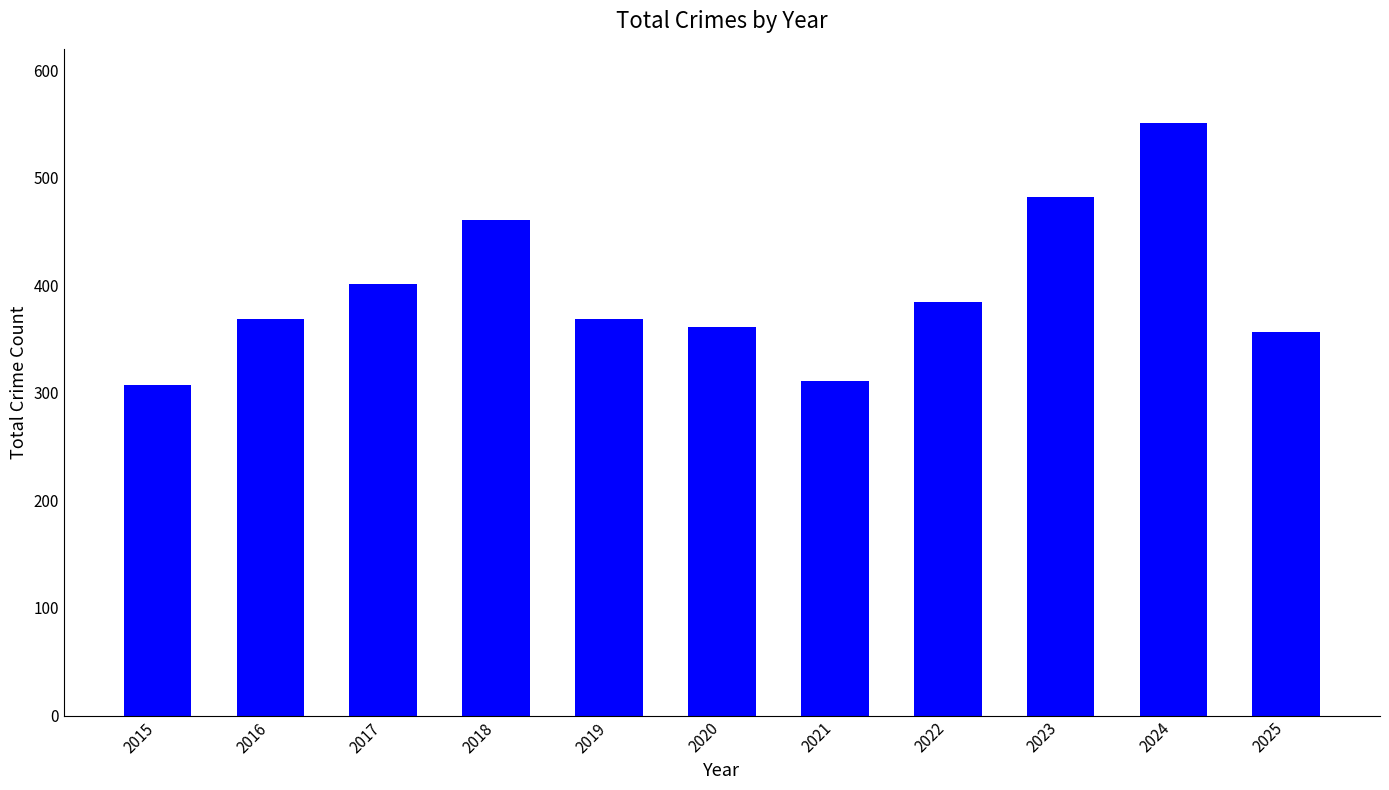

Is it true that the value at 2019 is 369?

True